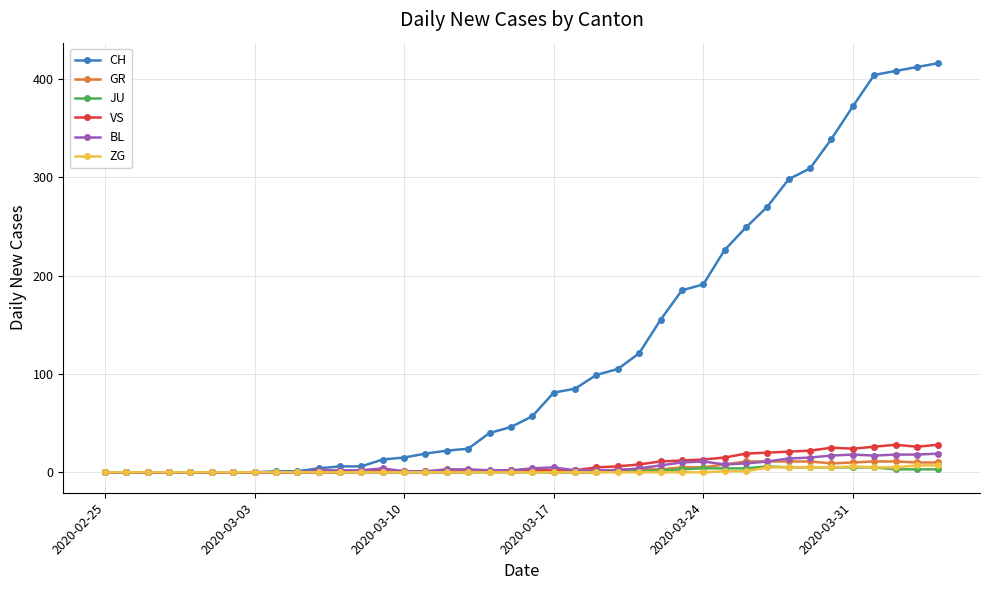

Which series has the widest spread of values?

CH